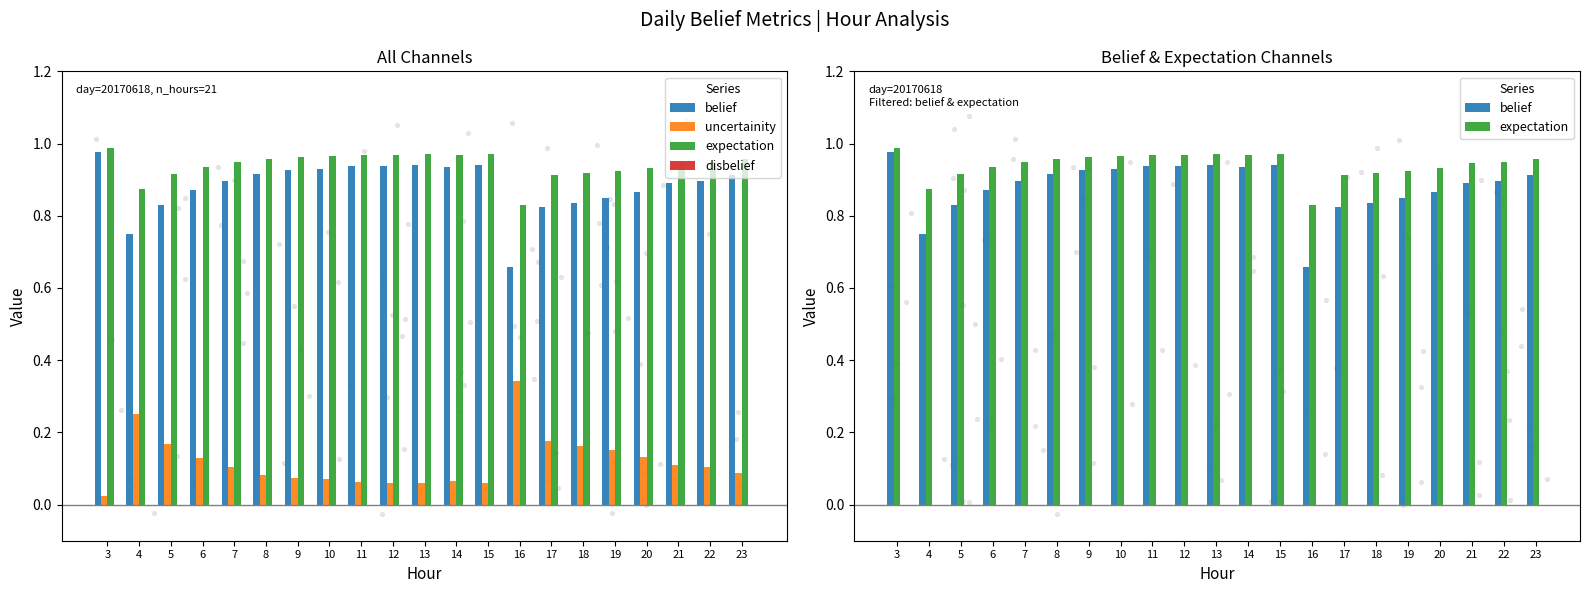

At which category is the sum across all series the highest?

3